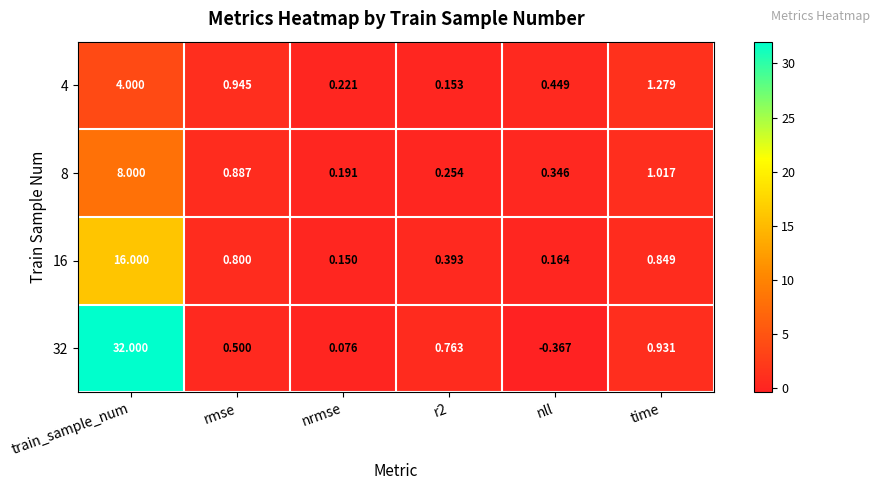

At which label does 32 first exceed 0?

train_sample_num